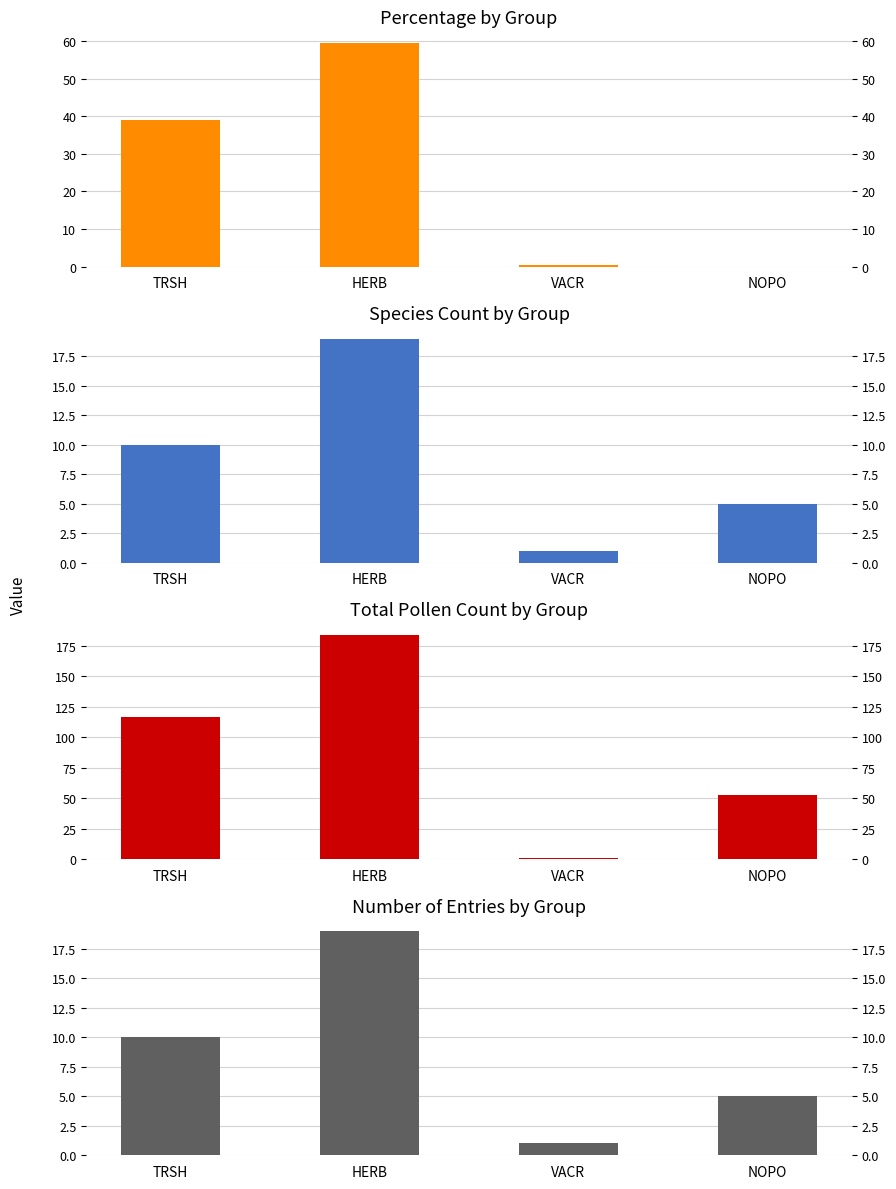

Reading right to left, extract all data points from this chart.

Percentage: NOPO=0.0	VACR=0.3	HERB=59.6	TRSH=39.1
Species Count: NOPO=5.0	VACR=1.0	HERB=19.0	TRSH=10.0
Total Count: NOPO=53.0	VACR=1.0	HERB=184.0	TRSH=117.0
Entry Count: NOPO=5.0	VACR=1.0	HERB=19.0	TRSH=10.0